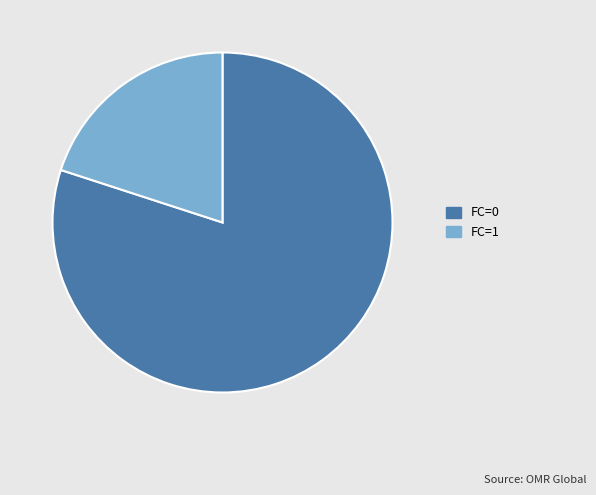

Between FC=0 and FC=1, which is larger?

FC=0